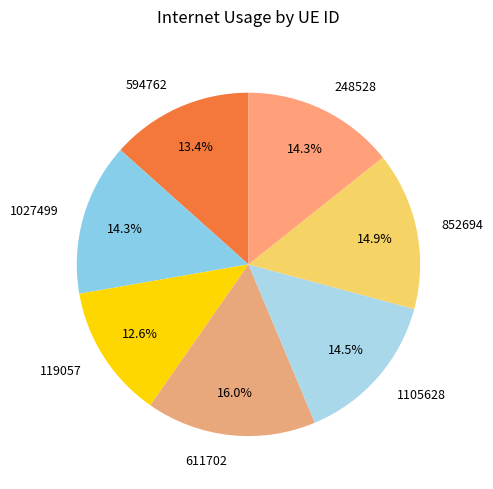

Count the number of slices in the pie.

7